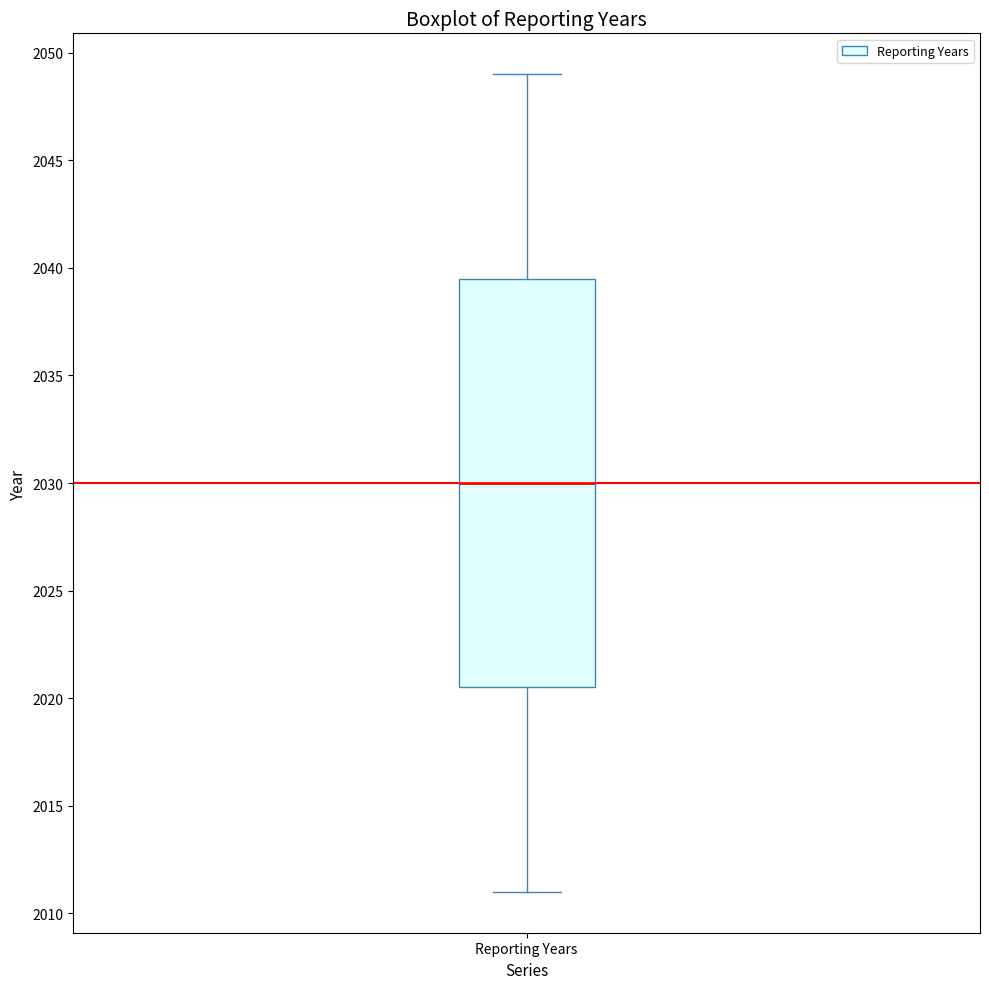

Read this box plot against the y-axis: the position of the median line, the range covered by the box, and the ends of both whiskers. The values are not printed on the chart, so give them approximately, as read against the axis.

median 2030.0, box 2020.5 to 2039.5, whiskers 2011.0 to 2049.0